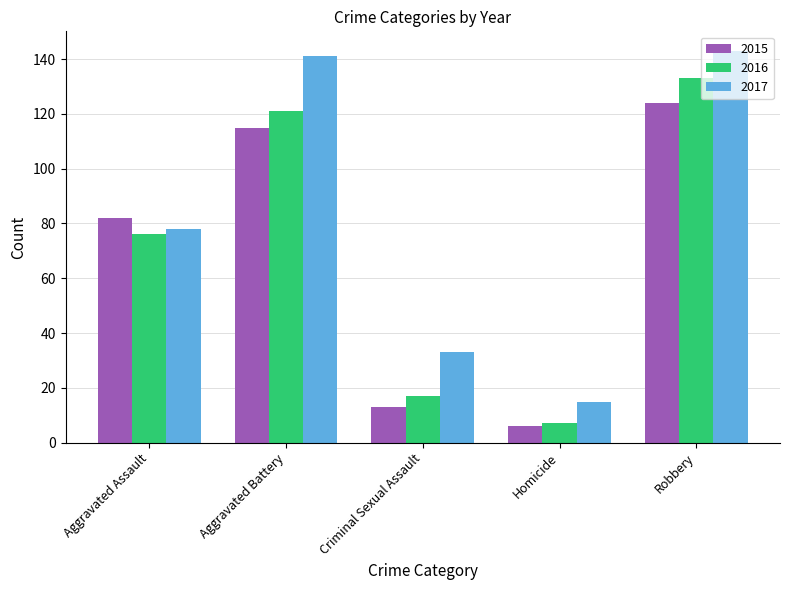

Between Aggravated Battery and Criminal Sexual Assault, which series saw the biggest shift?

2017